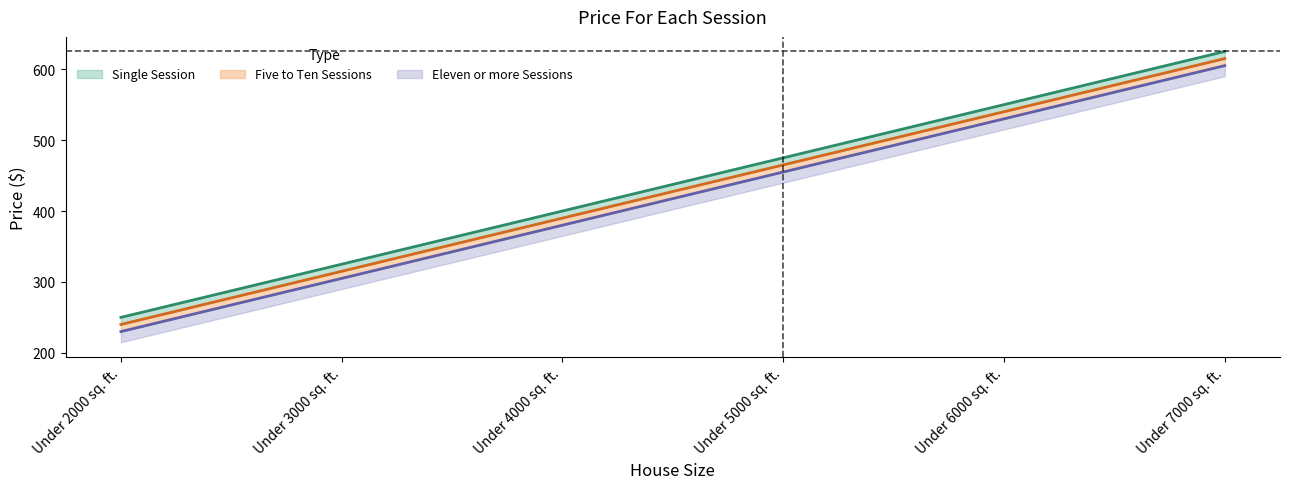

Which series has the largest total across all categories?

Single Session